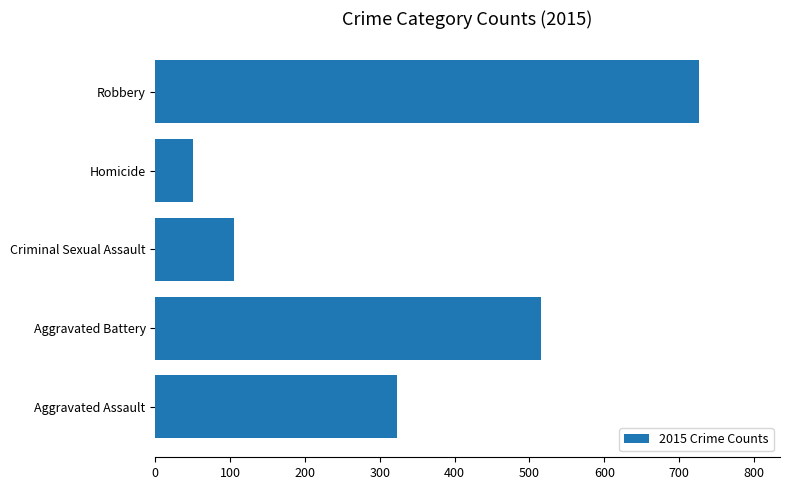

What is the change in value from Aggravated Battery to Homicide?

-465